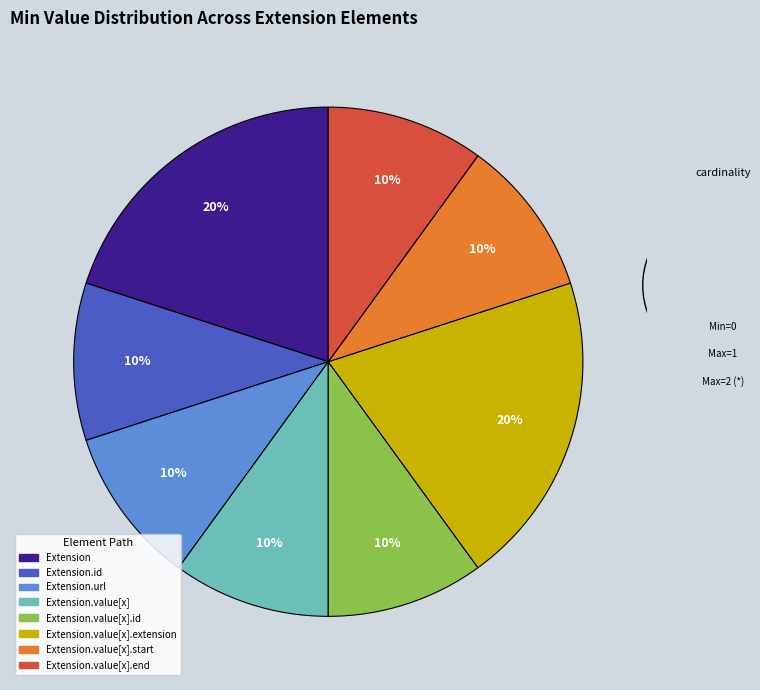

How many segments does this pie chart have?

8